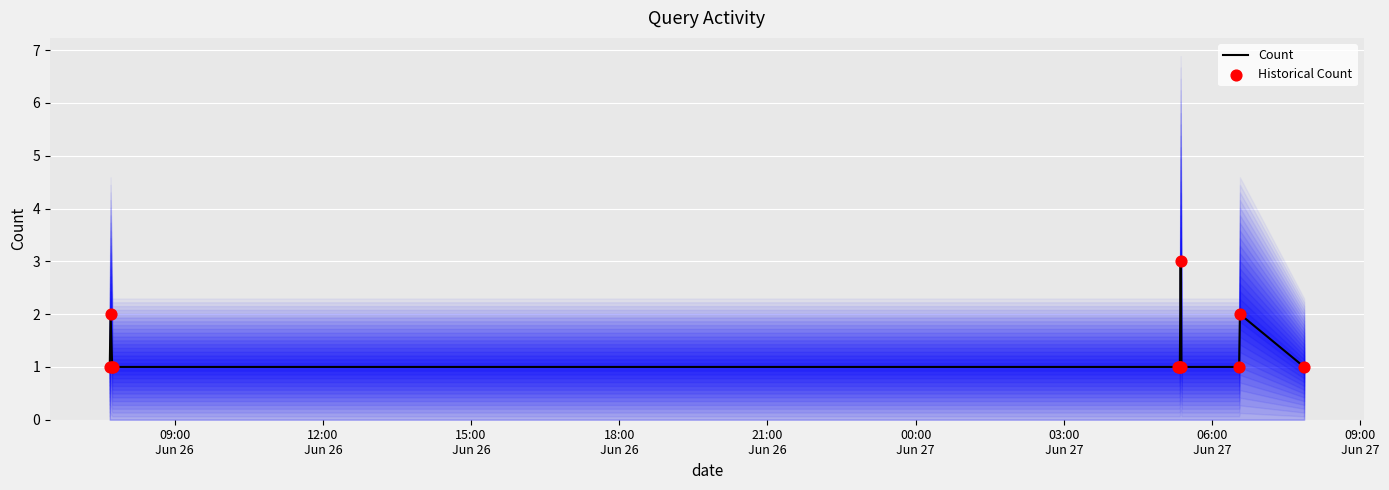

What is the maximum value for Count?

3